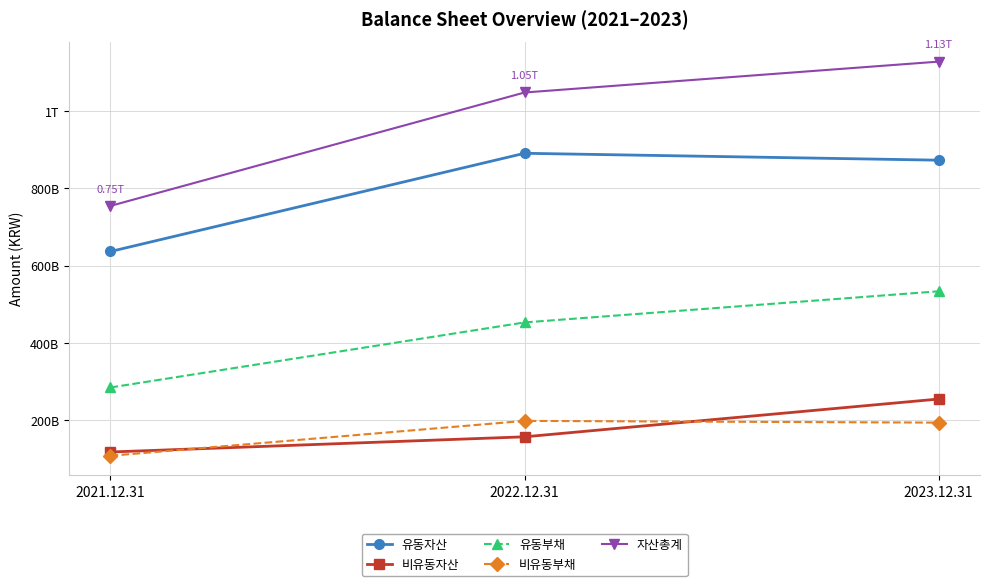

What is the average value of the 유동부채 series?

423837229339